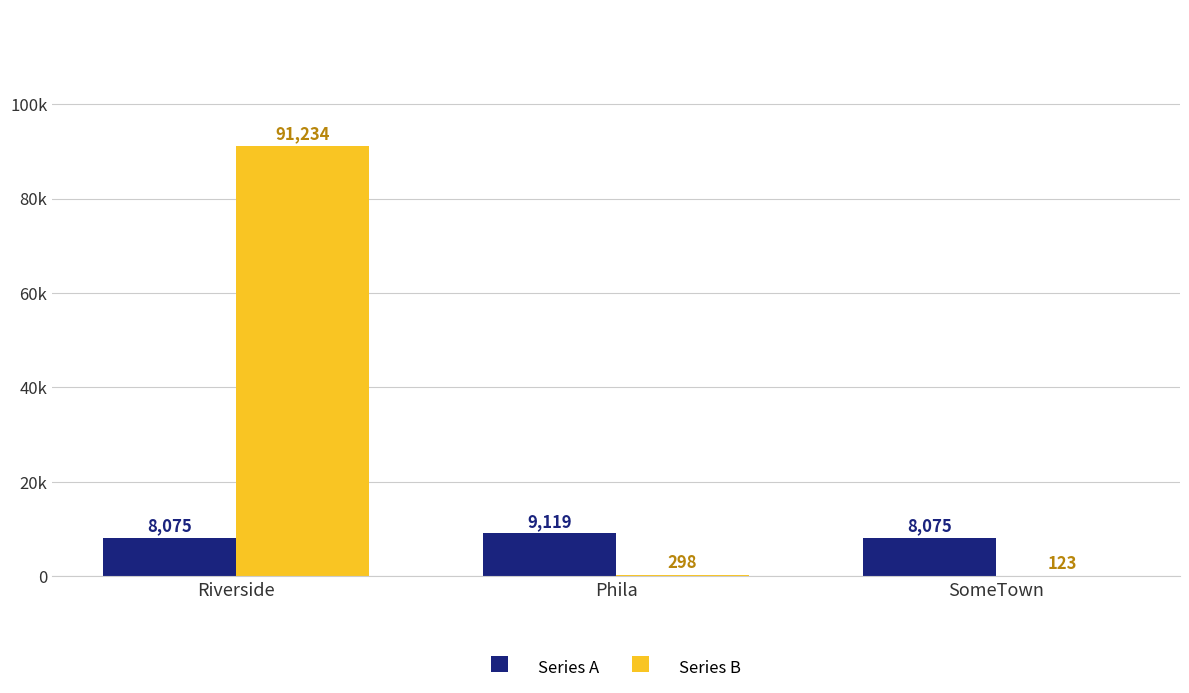

Are the bars grouped side by side (vs. stacked)?

Yes